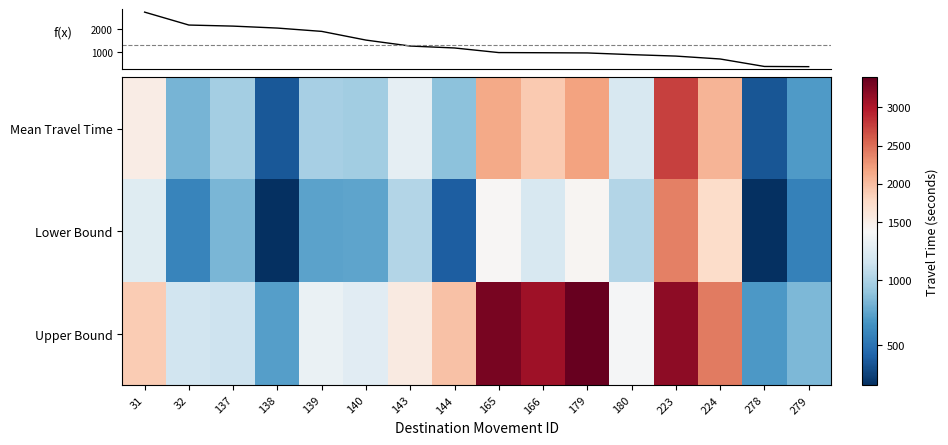

The Lower Bound series shows 194 at 138. True or false?

True